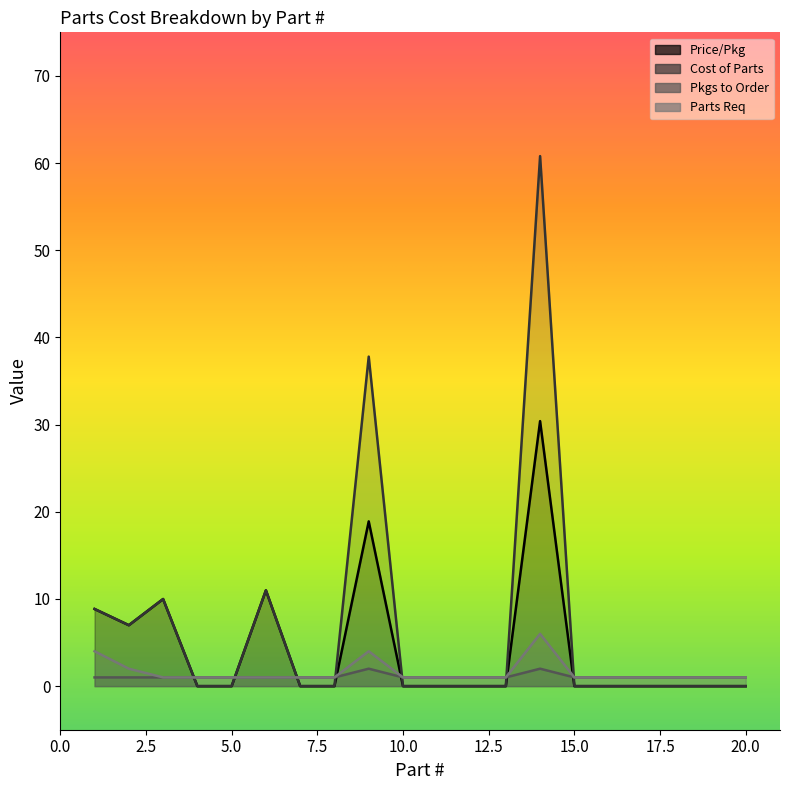

The value of Cost of Parts at 17 is 0.0. True or false?

True